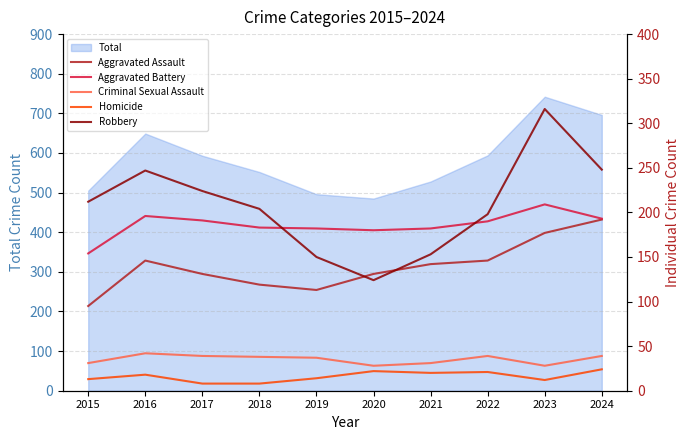

Reading right to left, transcribe all the data shown in this chart.

Aggravated Assault: 2024=192	2023=177	2022=146	2021=142	2020=131	2019=113	2018=119	2017=131	2016=146	2015=95
Aggravated Battery: 2024=193	2023=209	2022=190	2021=182	2020=180	2019=182	2018=183	2017=191	2016=196	2015=154
Criminal Sexual Assault: 2024=39	2023=28	2022=39	2021=31	2020=28	2019=37	2018=38	2017=39	2016=42	2015=31
Homicide: 2024=24	2023=12	2022=21	2021=20	2020=22	2019=14	2018=8	2017=8	2016=18	2015=13
Robbery: 2024=248	2023=316	2022=198	2021=153	2020=124	2019=150	2018=204	2017=224	2016=247	2015=212